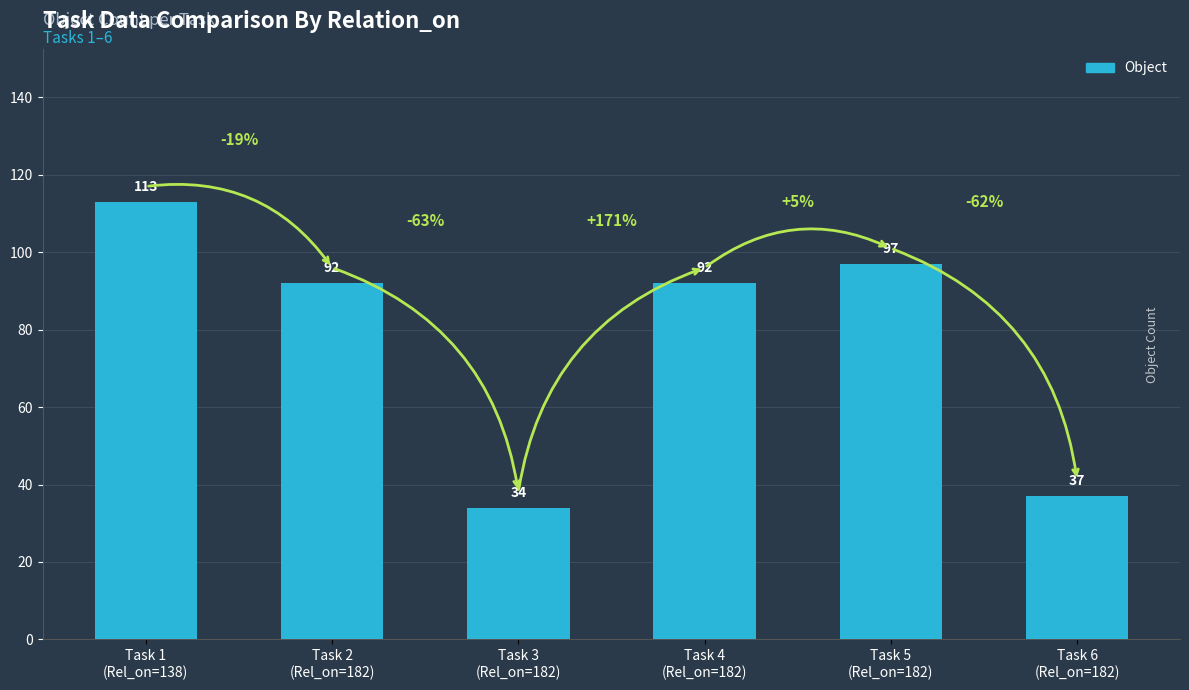

What value does the data have at Task 5
(Rel_on=182), to the nearest 10?

100